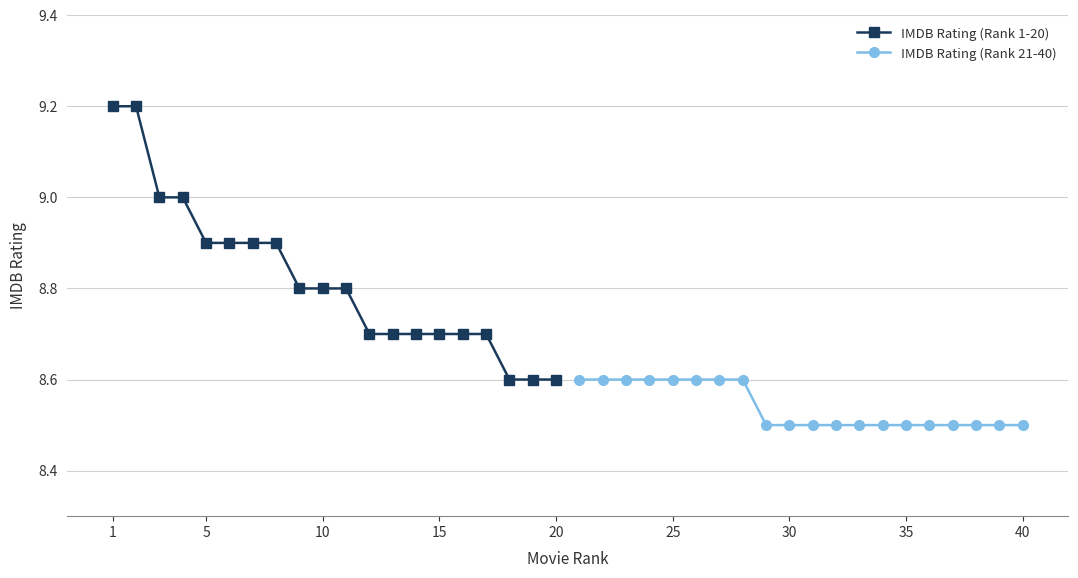

What is the maximum value for IMDB Rating (Rank 1-20)?

9.2